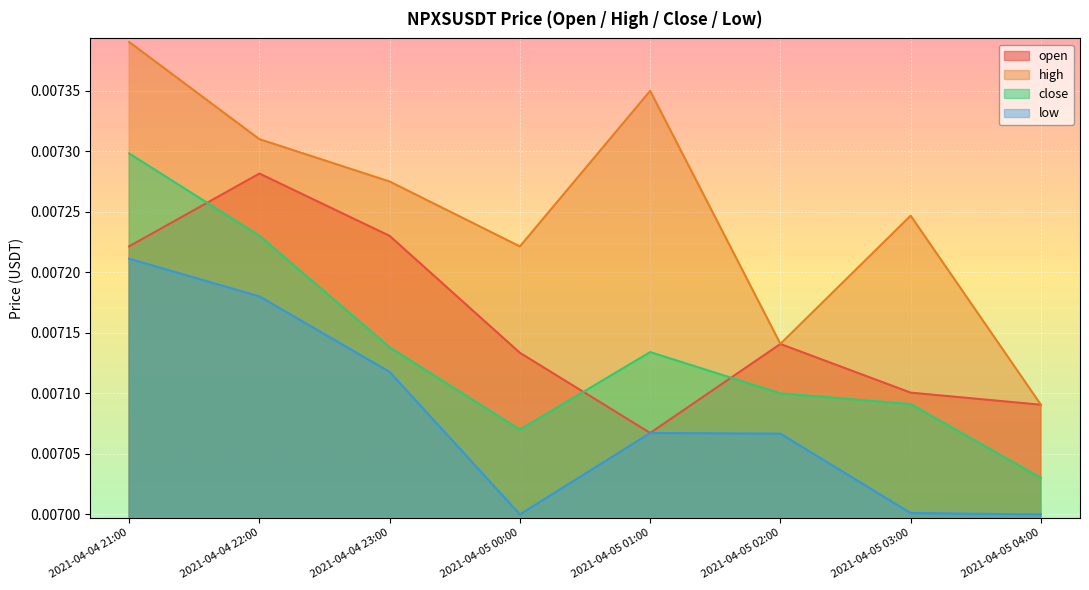

Which series has the largest total across all categories?

high